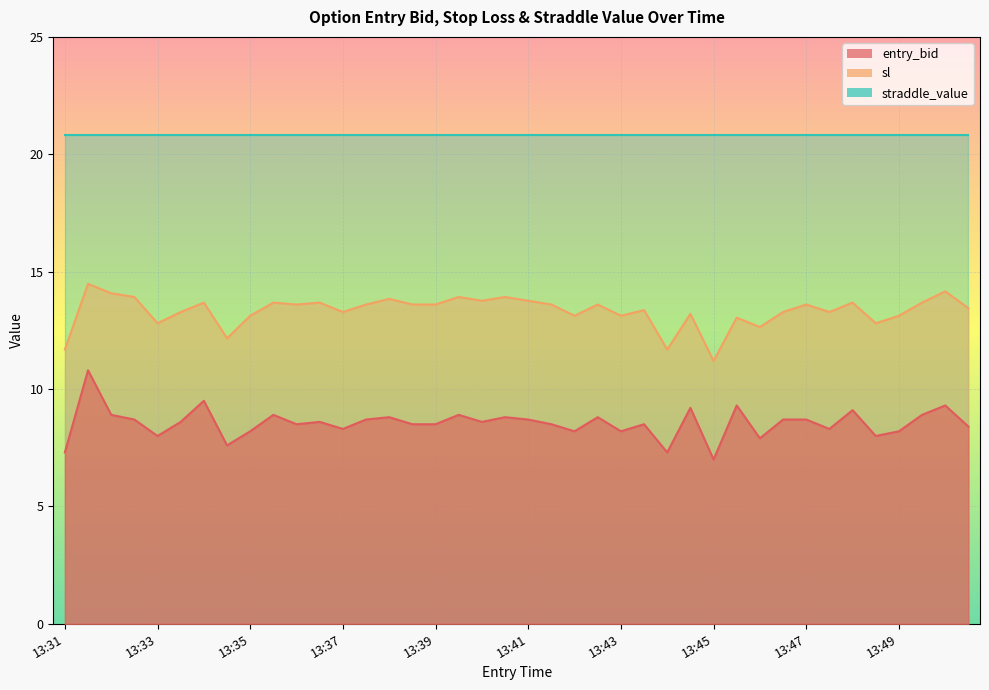

True or false: entry_bid and sl cross at least once.

False